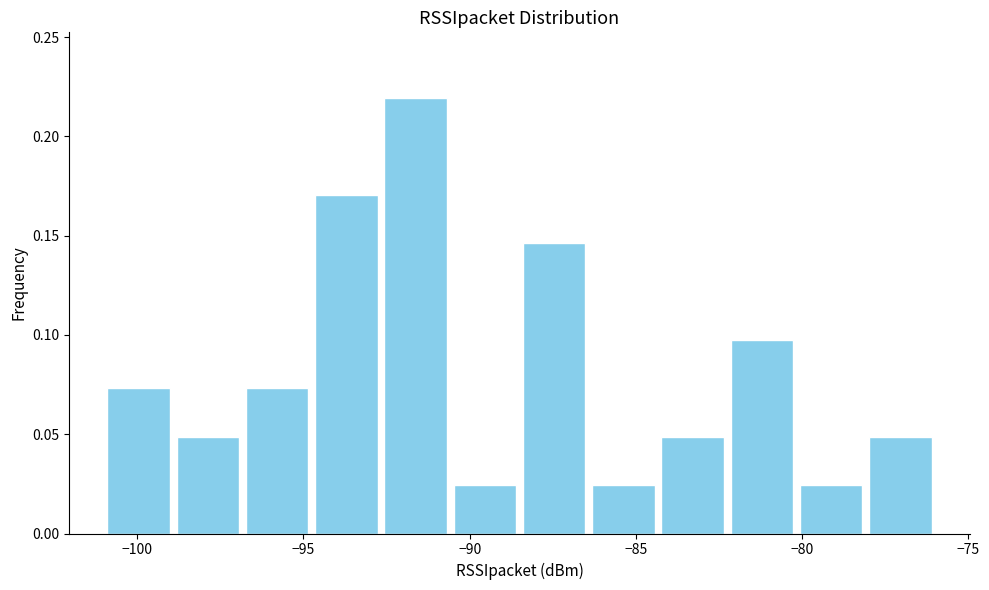

Reading left to right, list every bar in this chart as the range it spans on the x-axis followed by its height. Neither the bar edges nor the heights are printed on the chart, so give them approximately, as read against the axes.

-101.0 to -99.0: 0.075
-99.0 to -97.0: 0.050
-97.0 to -94.5: 0.075
-94.5 to -92.5: 0.170
-92.5 to -90.5: 0.220
-90.5 to -88.5: 0.025
-88.5 to -86.5: 0.145
-86.5 to -84.5: 0.025
-84.5 to -82.0: 0.050
-82.0 to -80.0: 0.100
-80.0 to -78.0: 0.025
-78.0 to -76.0: 0.050